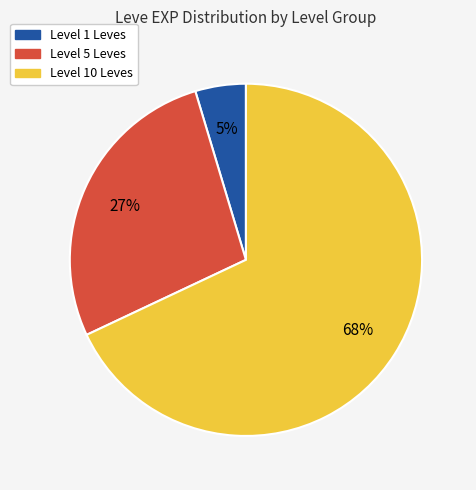

Does any single category account for the majority?

Yes